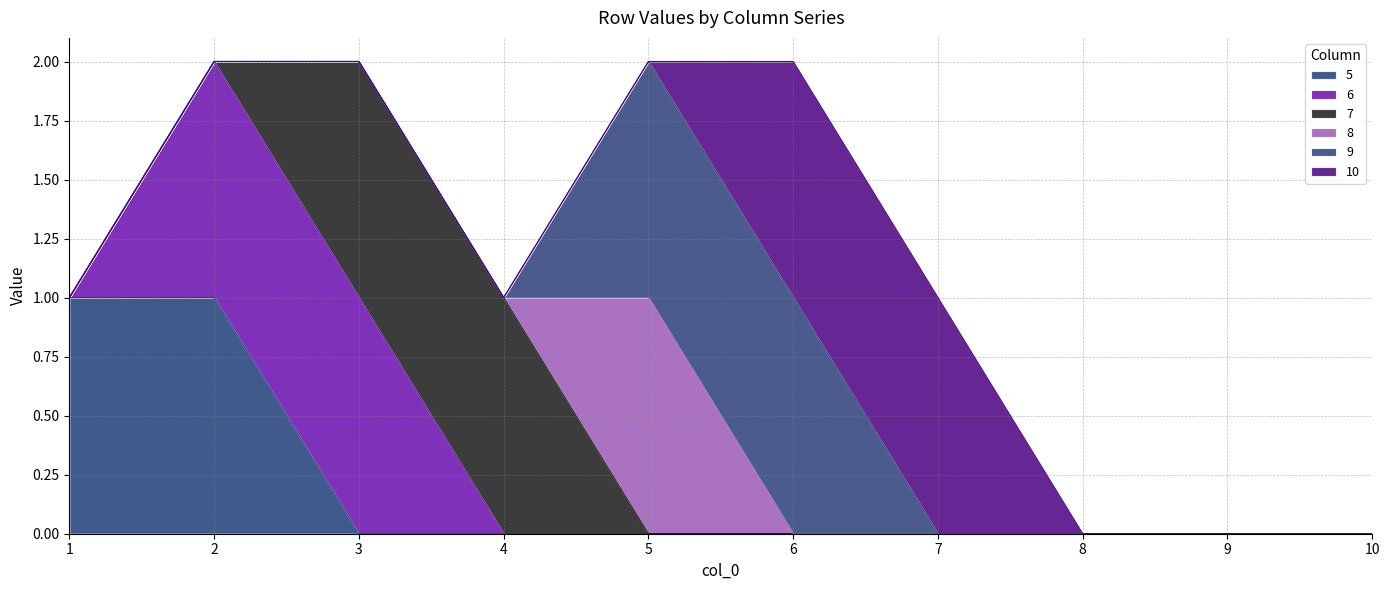

True or false: 9 has more than 2 points higher than both neighbors.

False